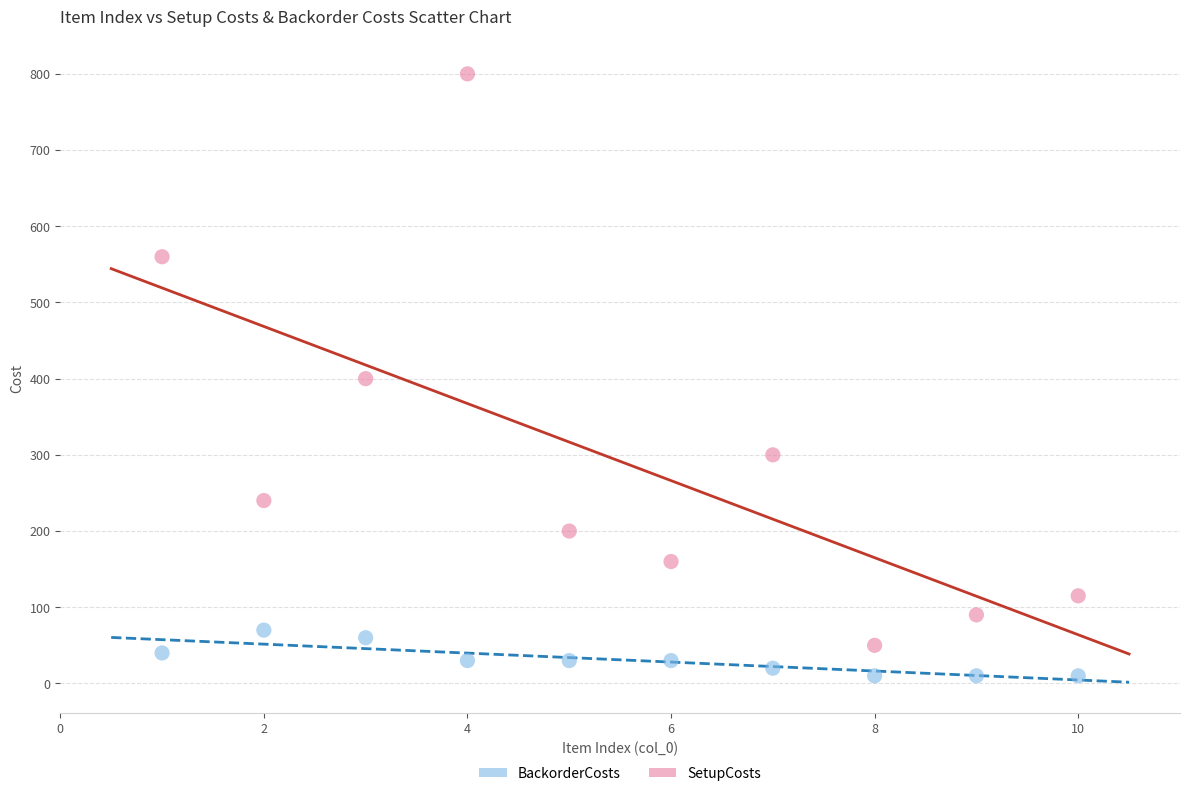

Which series reaches the maximum Y coordinate?

SetupCosts